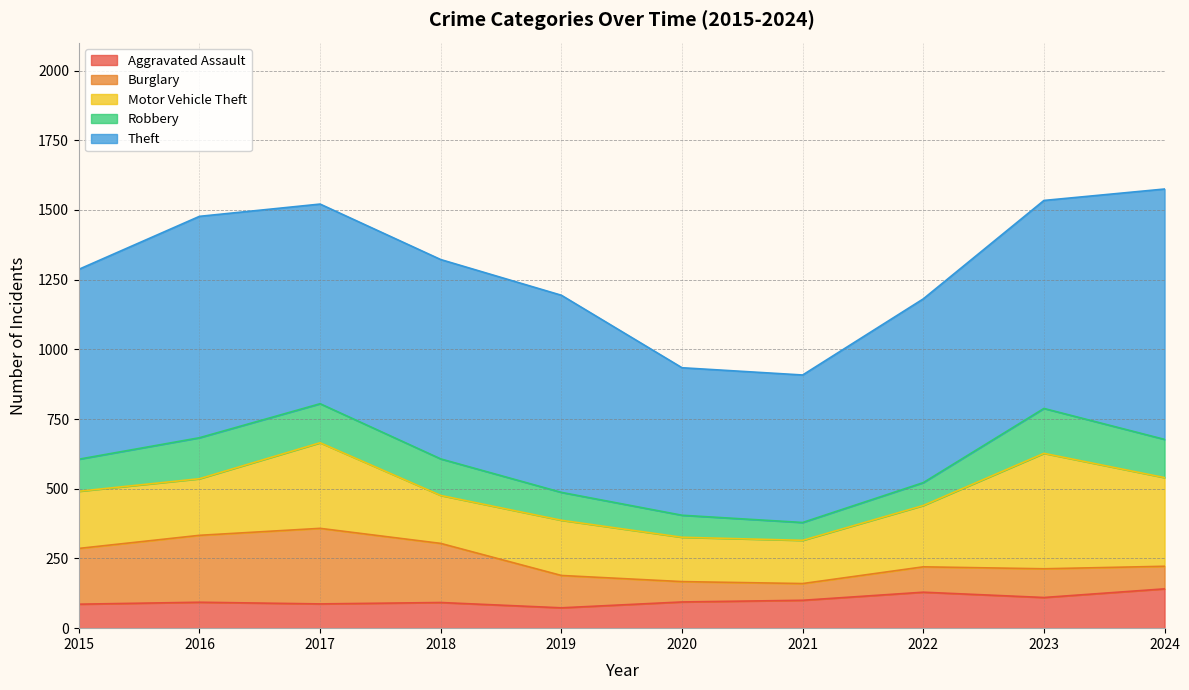

After their last crossing, which series has the higher values: Burglary or Aggravated Assault?

Aggravated Assault